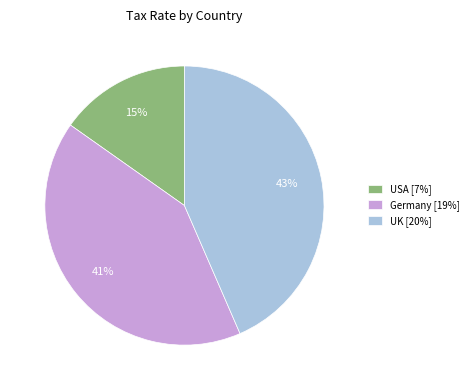

True or false: UK accounts for 43% of the total.

True